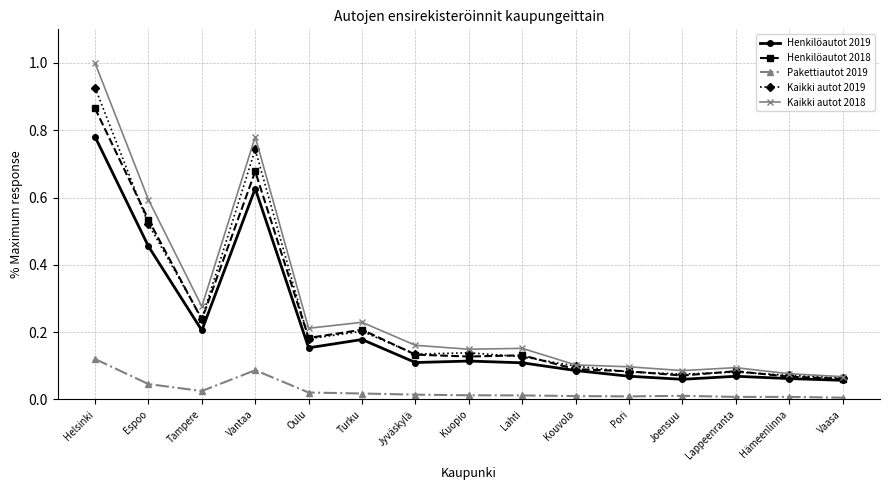

Which series has the largest total across all categories?

Kaikki autot 2018